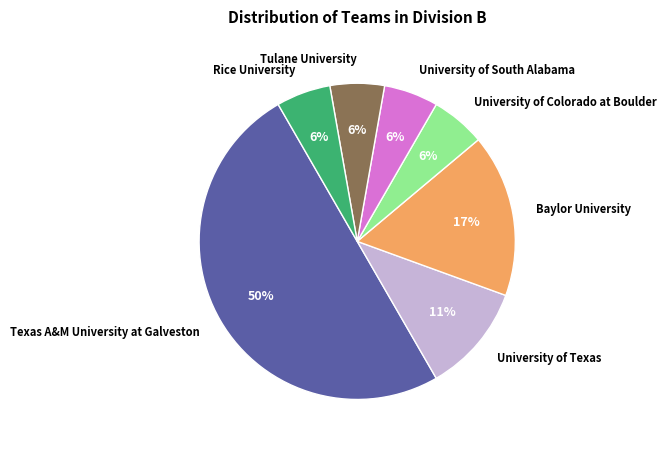

Do University of Colorado at Boulder and Texas A&M University at Galveston together represent more than half of the pie?

Yes